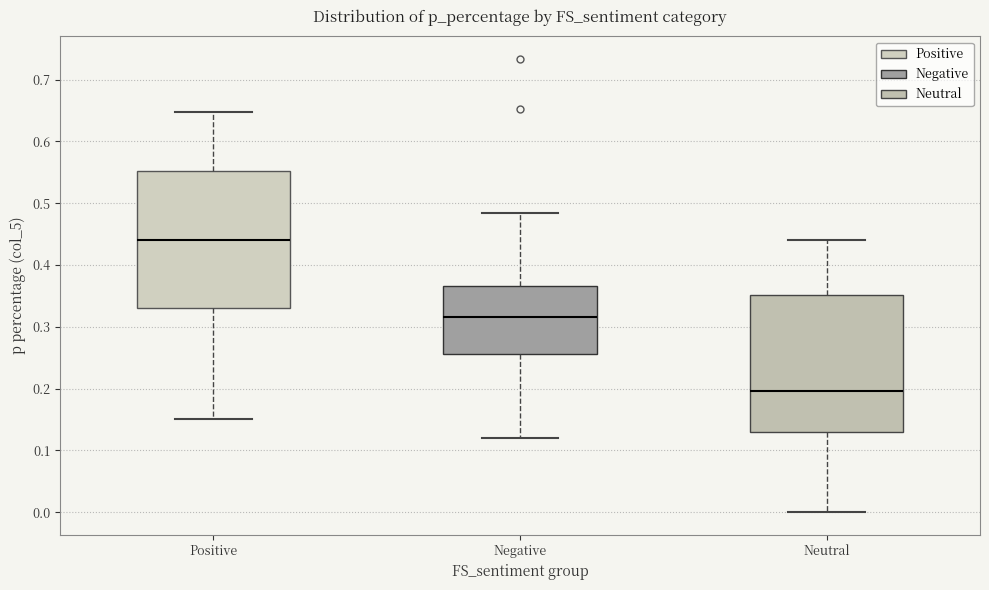

Reading left to right, transcribe this box plot: for each box, give where its median line is, the range the box spans, and where its two whiskers end, as read against the y-axis. The values are not printed on the chart, so give them approximately, as read against the axis.

Positive: median 0.44, box 0.33 to 0.55, whiskers 0.15 to 0.65
Negative: median 0.32, box 0.26 to 0.37, whiskers 0.12 to 0.48
Neutral: median 0.20, box 0.13 to 0.35, whiskers 0.00 to 0.44